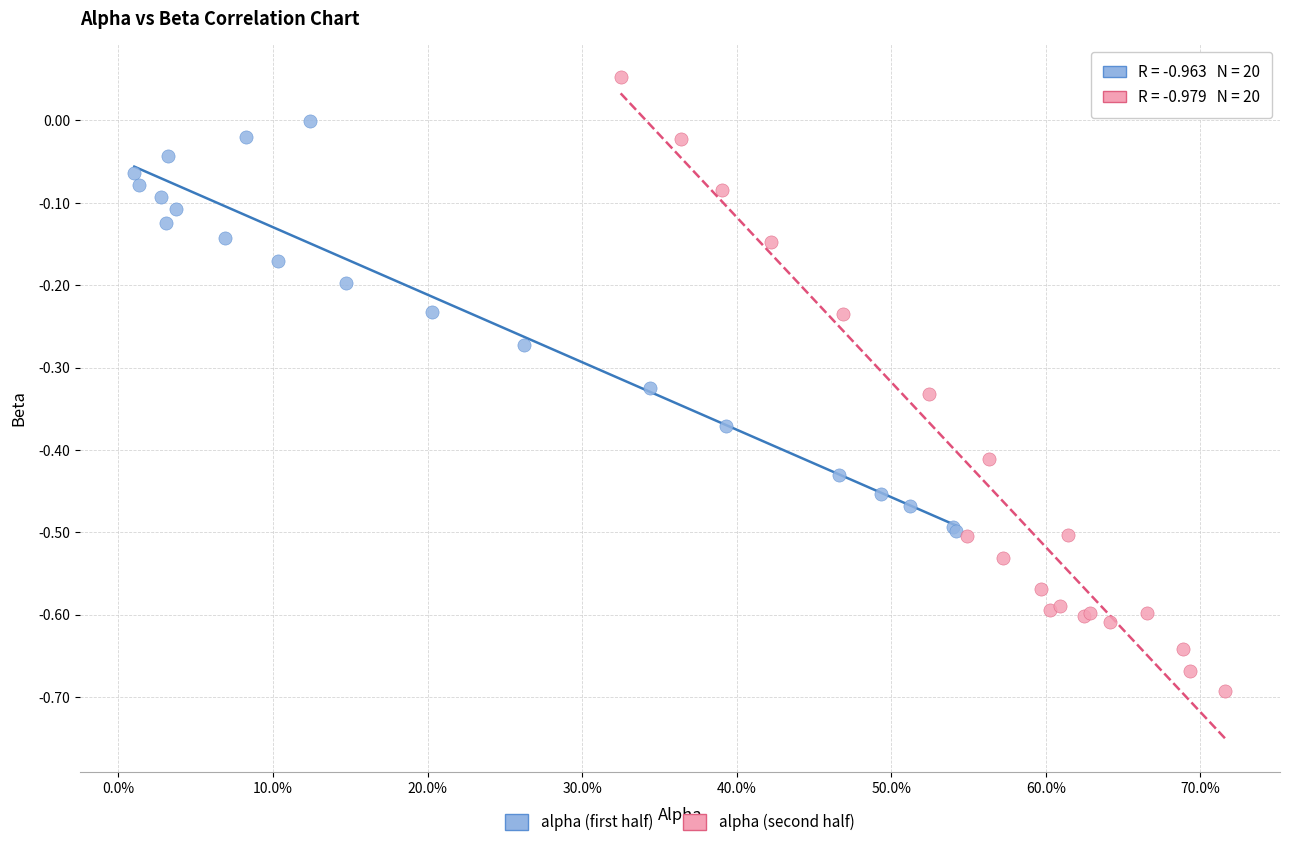

Which series has the widest spread of Y values?

alpha (second half)